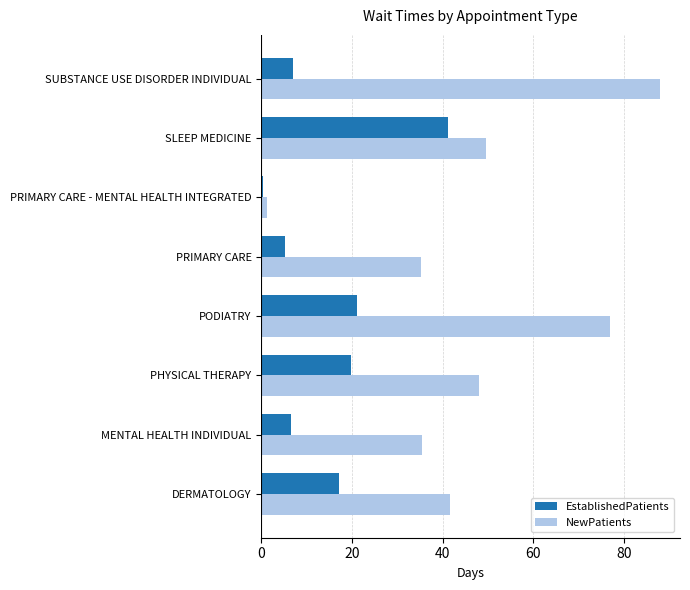

What value does the NewPatients series have at SLEEP MEDICINE?

49.5